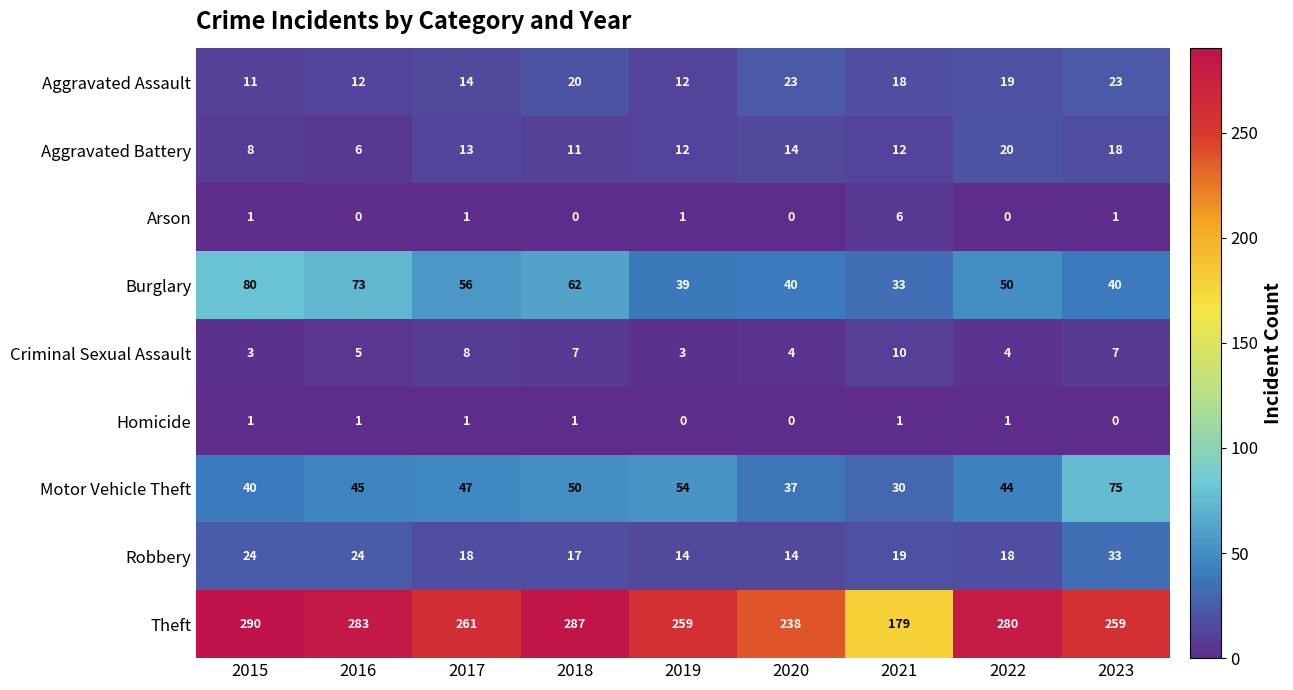

What is the maximum value shown in the chart?

290